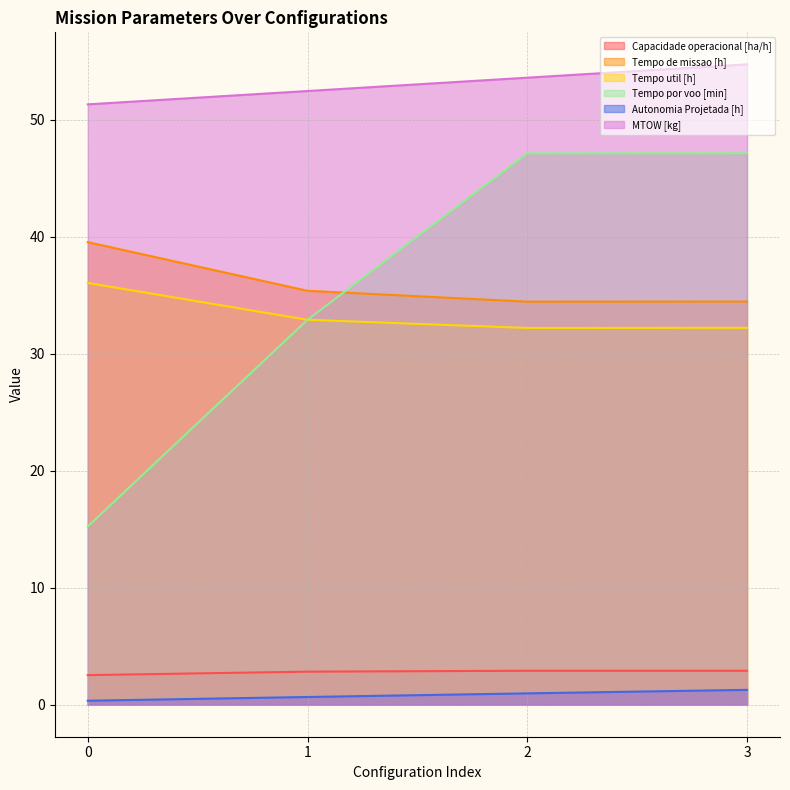

Rank the series by their maximum value, from highest to lowest.

MTOW [kg], Tempo por voo [min], Tempo de missao [h], Tempo util [h], Capacidade operacional [ha/h], Autonomia Projetada [h]